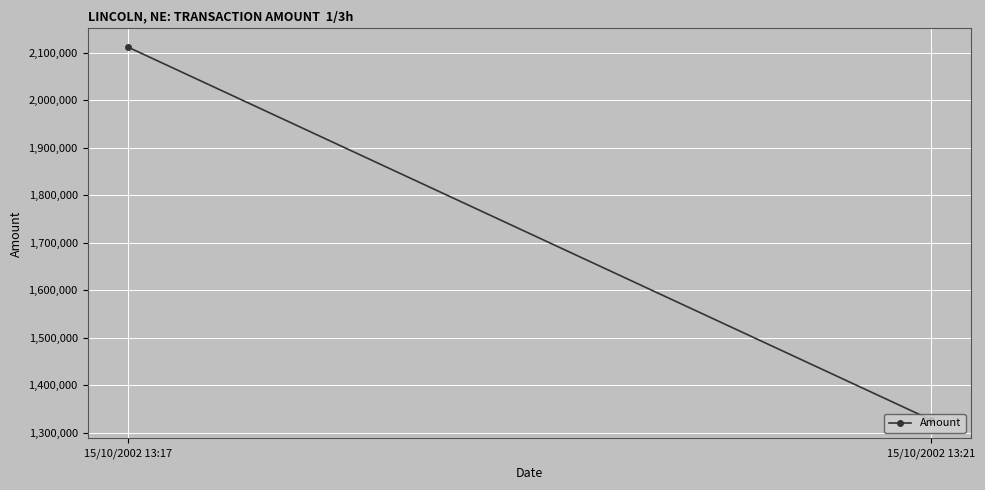

List the labels in order of value, smallest first.

15/10/2002 13:21, 15/10/2002 13:17